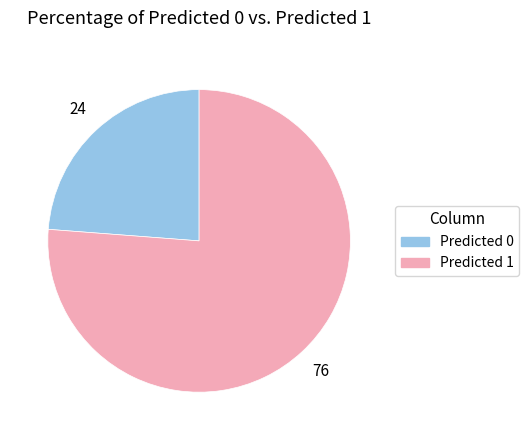

Does any single category account for the majority?

Yes